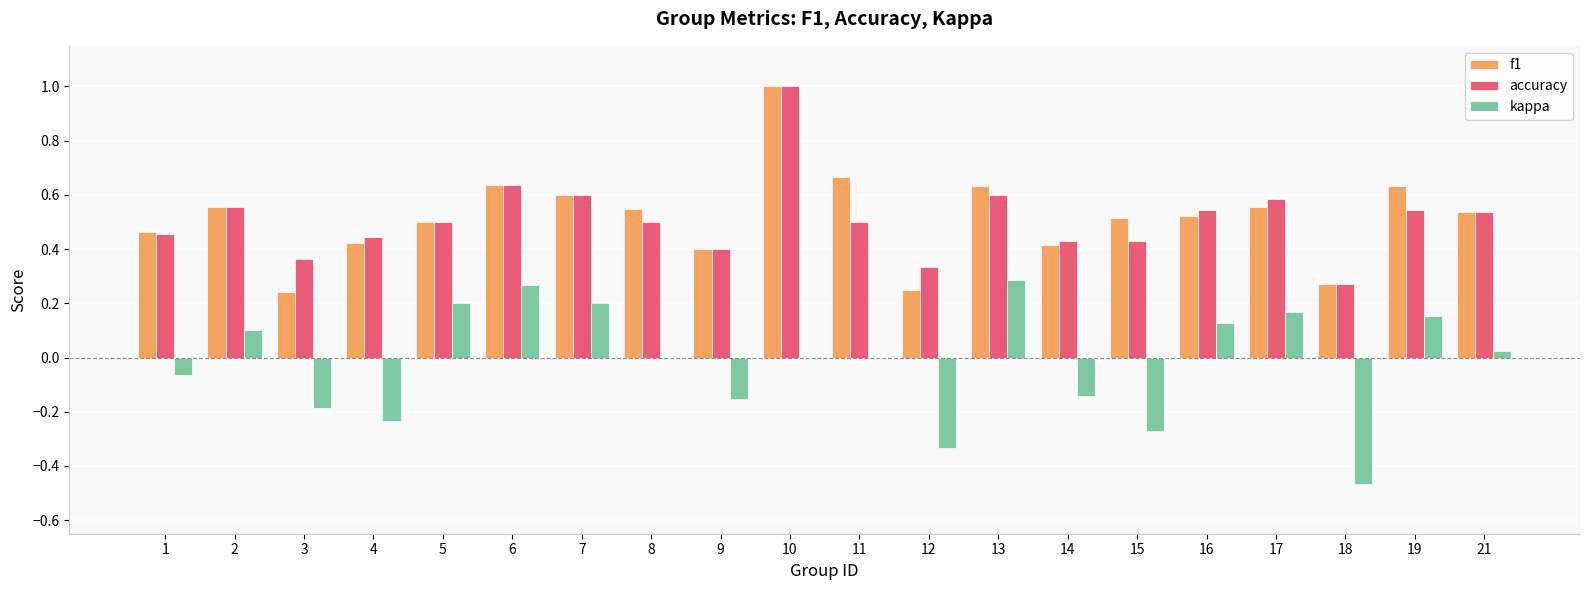

The value of f1 at 4 is 0.4. True or false?

True